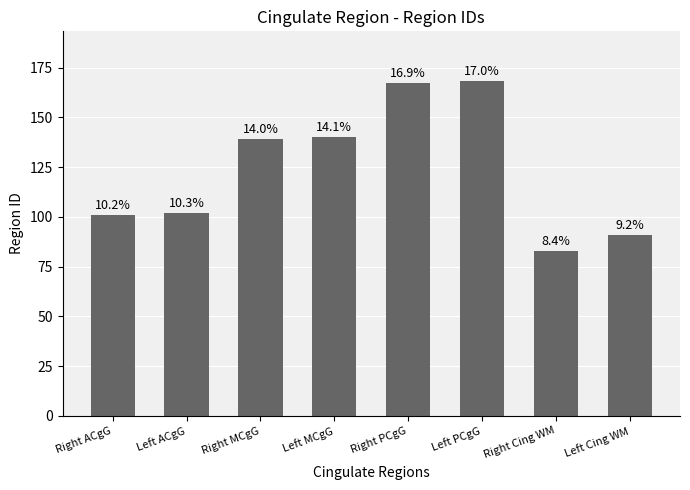

Rank the categories by value from highest to lowest.

Left PCgG, Right PCgG, Left MCgG, Right MCgG, Left ACgG, Right ACgG, Left Cing WM, Right Cing WM